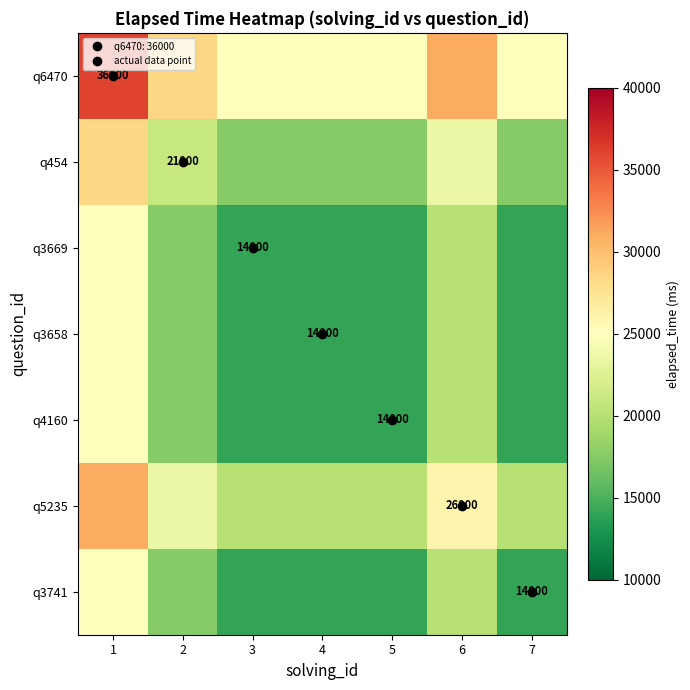

True or false: q3669 has a value of 20000 at 6.

True